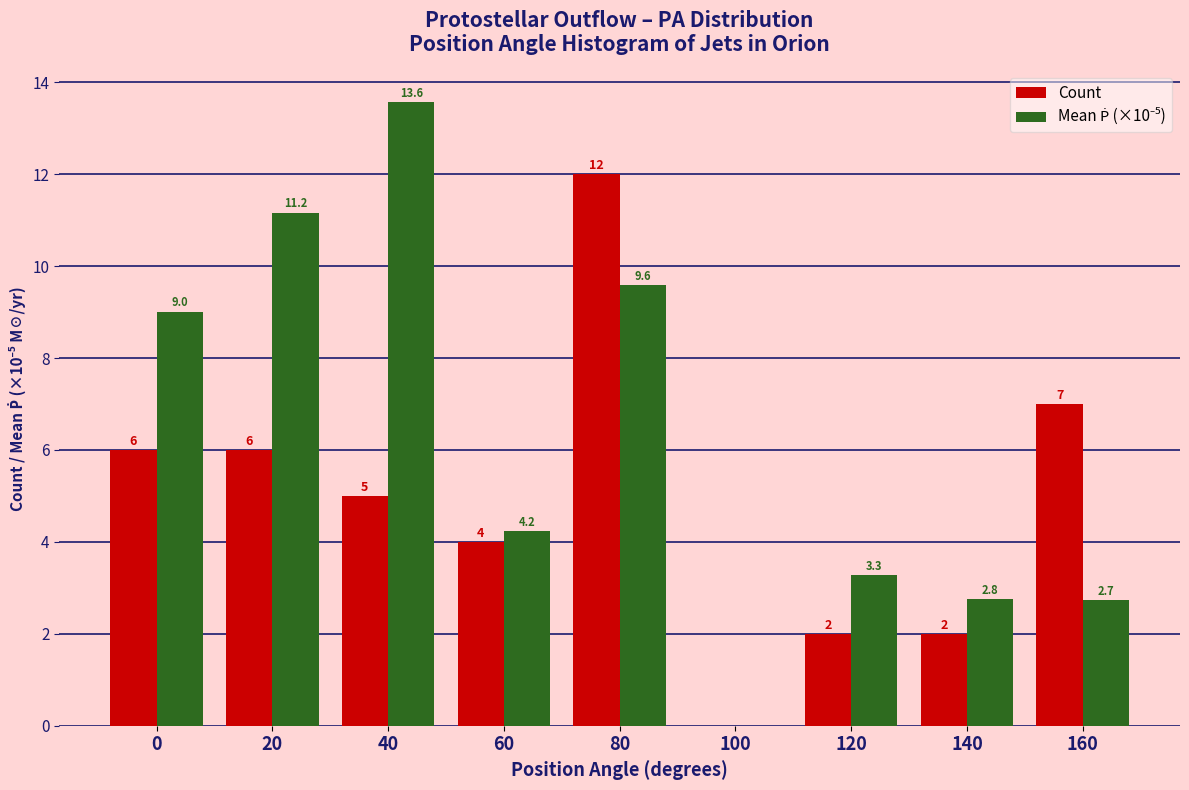

What is the sum of the Count values at 40 and 80?

17.0